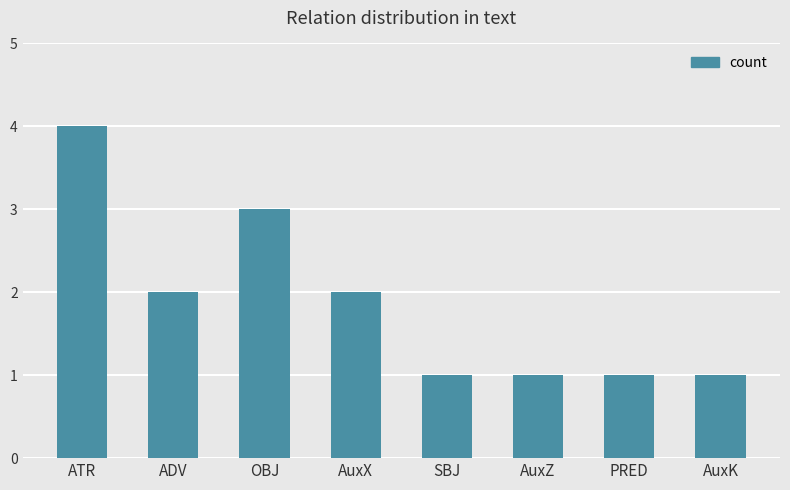

True or false: the data shows 1 at SBJ.

True